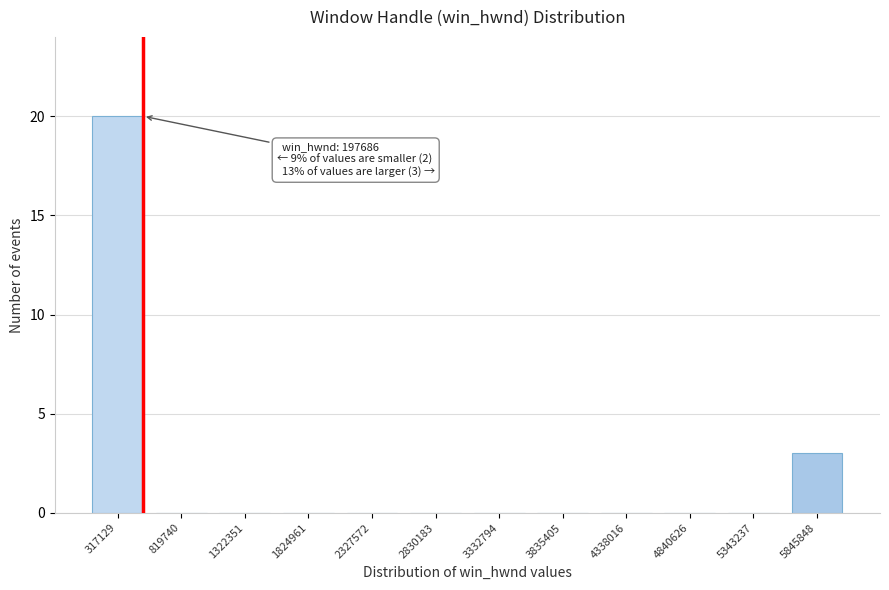

Reading left to right, list all the values displayed in this chart.

317129=20	819740=0	1322351=0	1824961=0	2327572=0	2830183=0	3332794=0	3835405=0	4338016=0	4840626=0	5343237=0	5845848=3